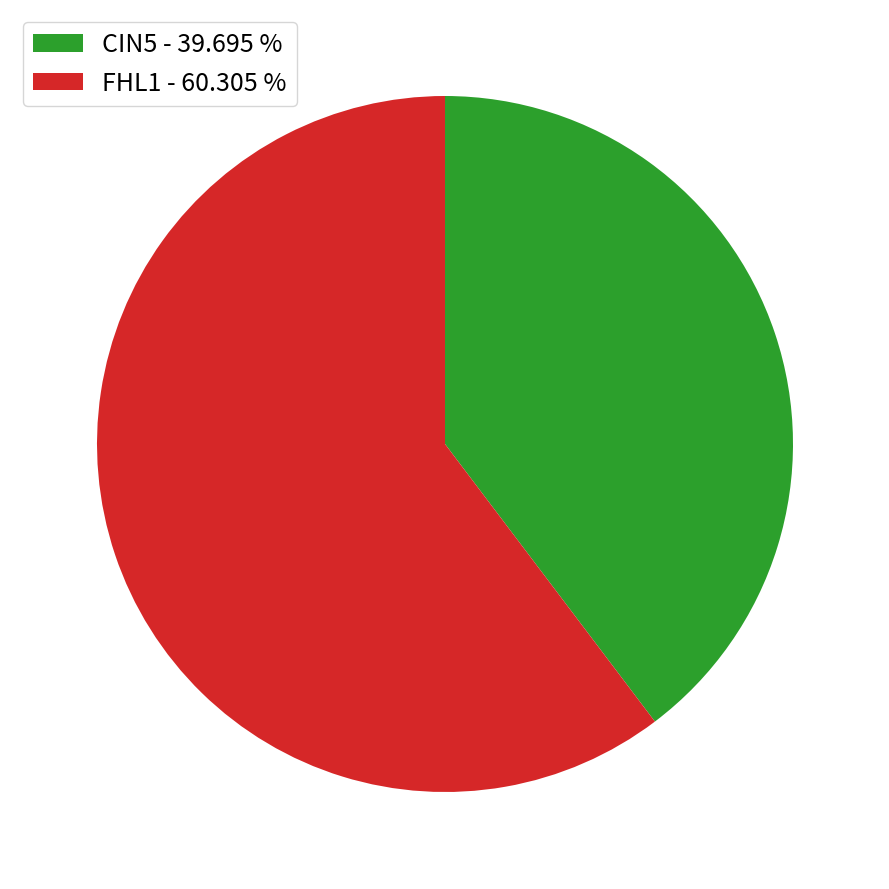

Rank the categories by value from lowest to highest.

CIN5 - 39.695 %, FHL1 - 60.305 %